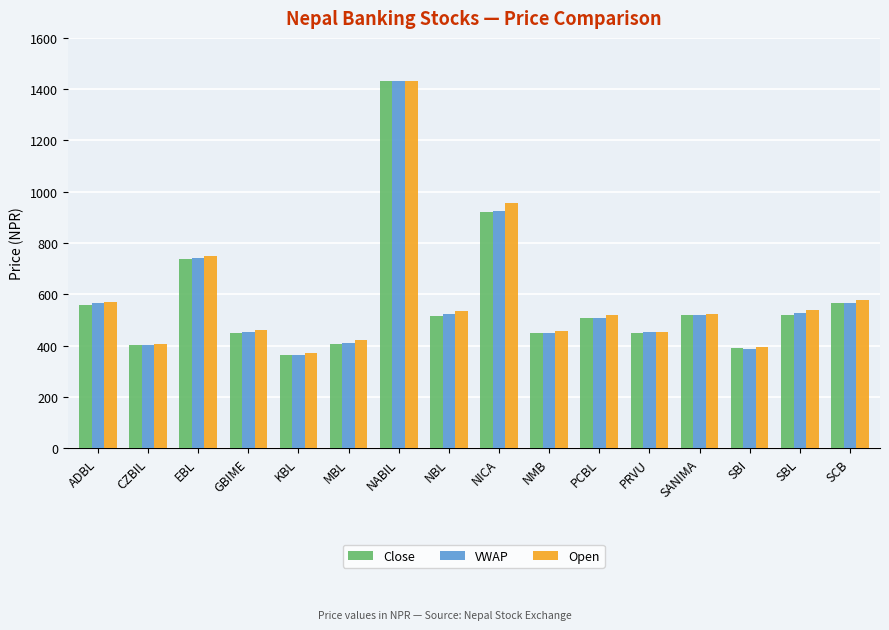

Is the value of VWAP at SBL greater than the value of Close at SCB?

No